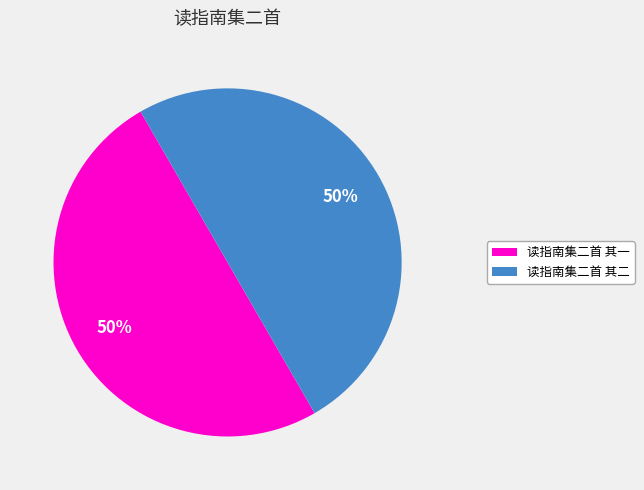

Count the number of slices in the pie.

2